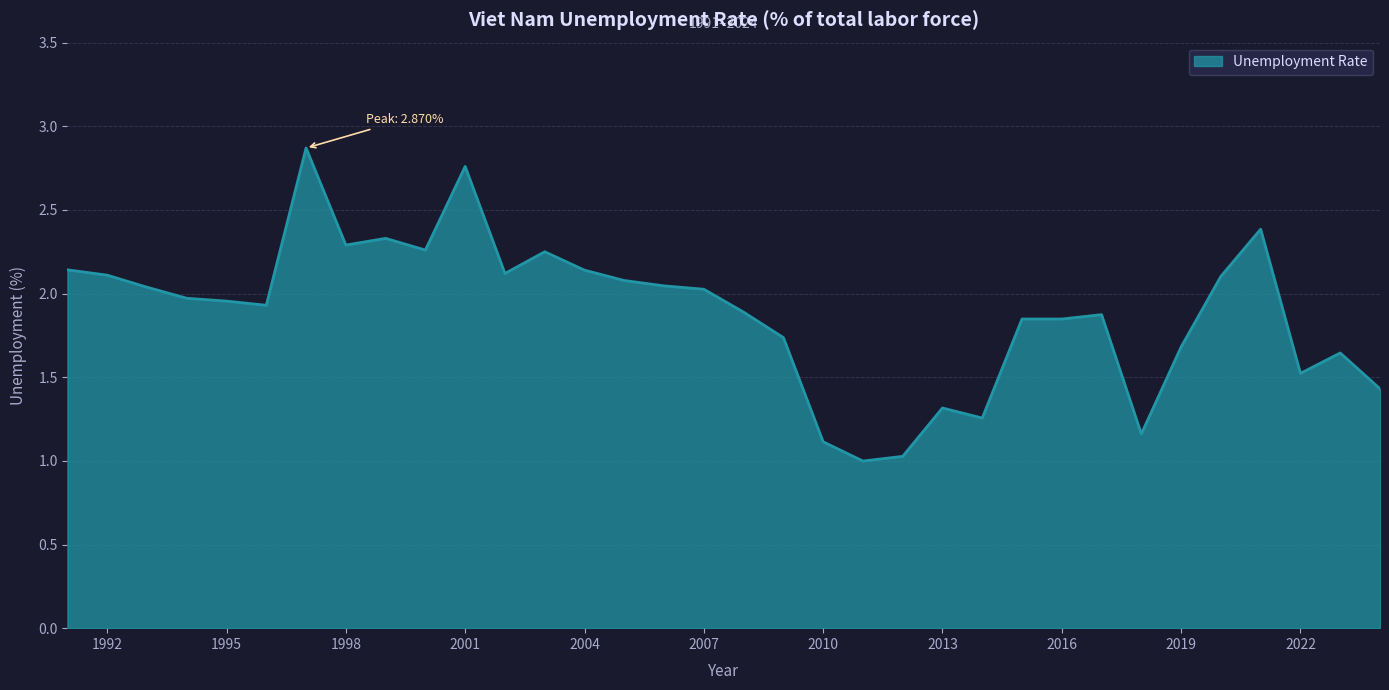

What is the difference between the maximum and minimum values?

1.9